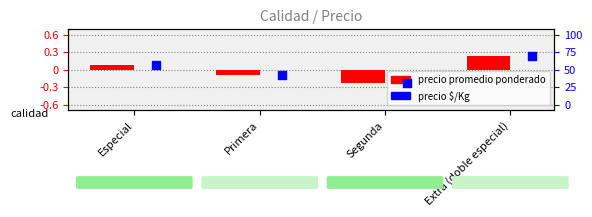

What are all the series names shown in the legend?

Precio promedio ponderado, Precio $/Kg